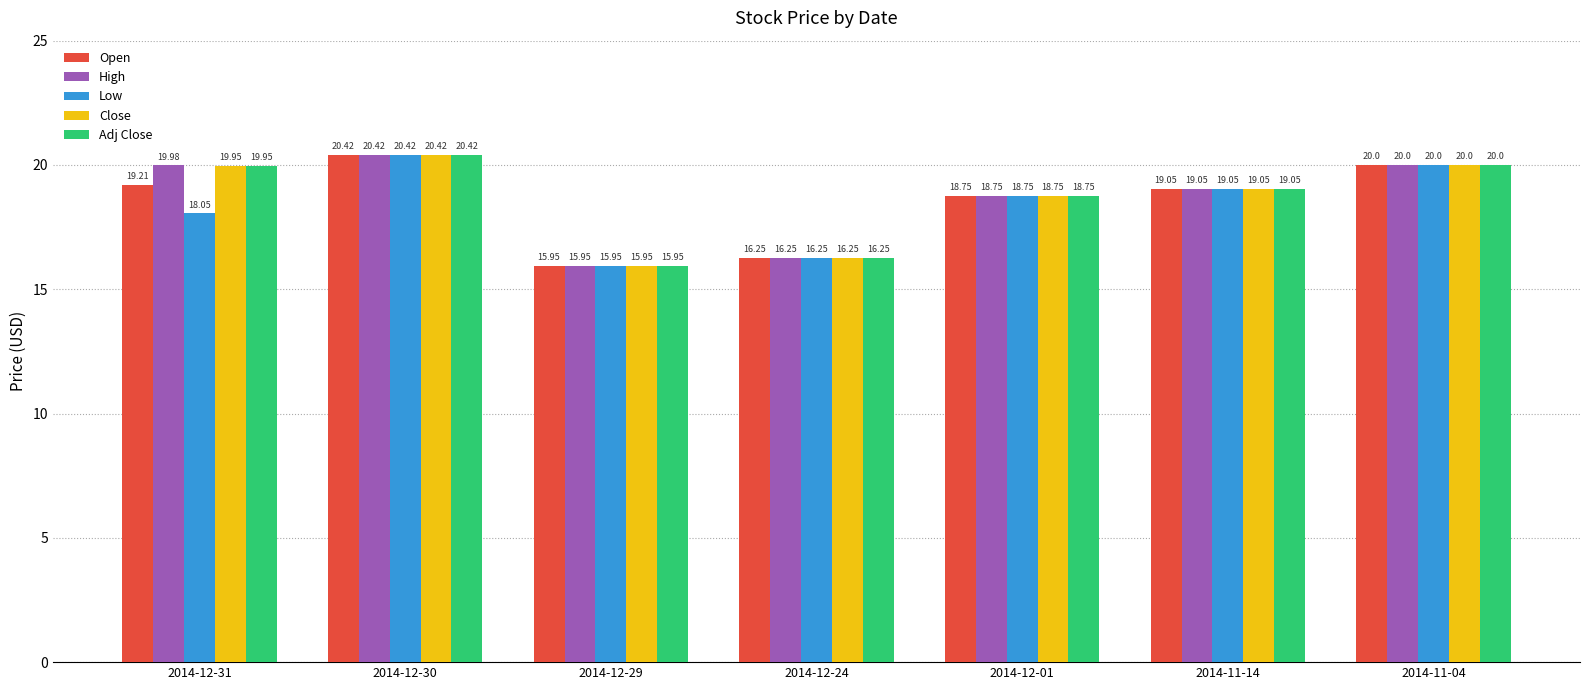

What is the label of the 1st bar from the left?

2014-12-31